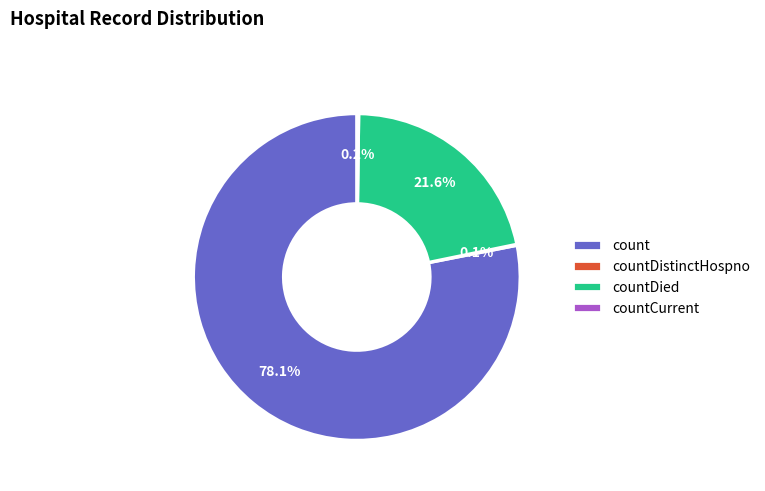

What is the largest slice in the pie chart?

count